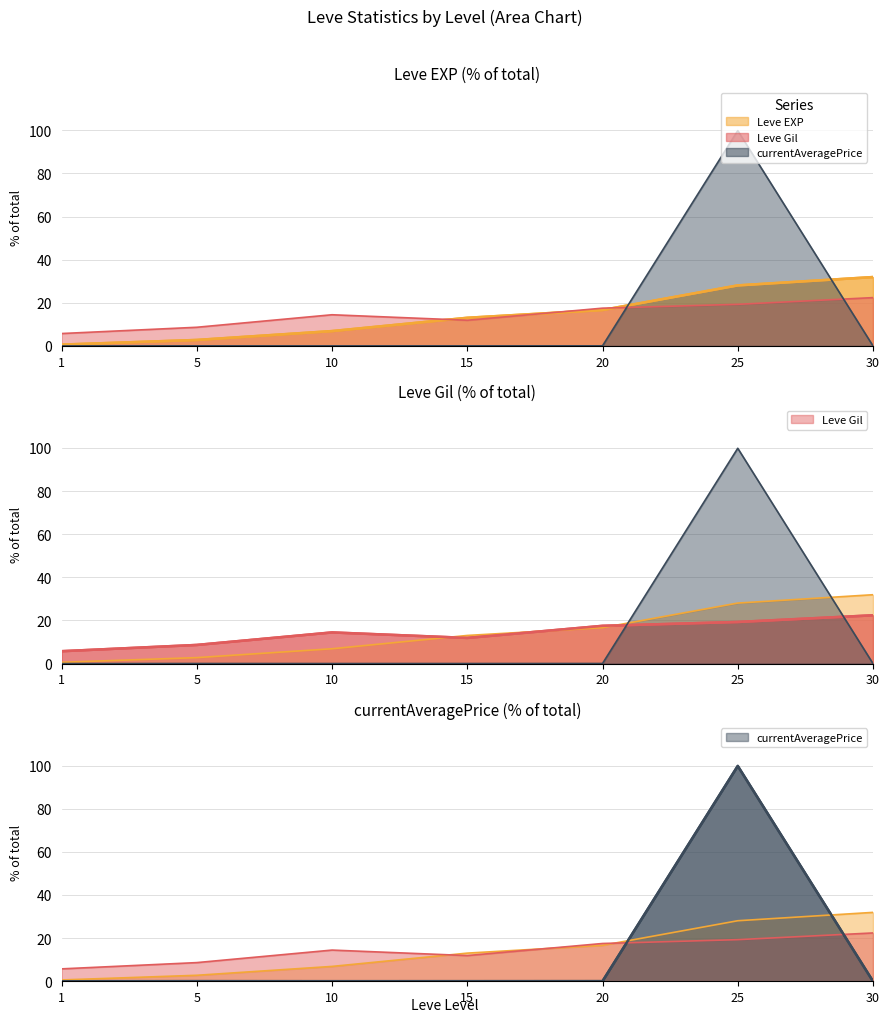

How many lines are shown in the chart?

3